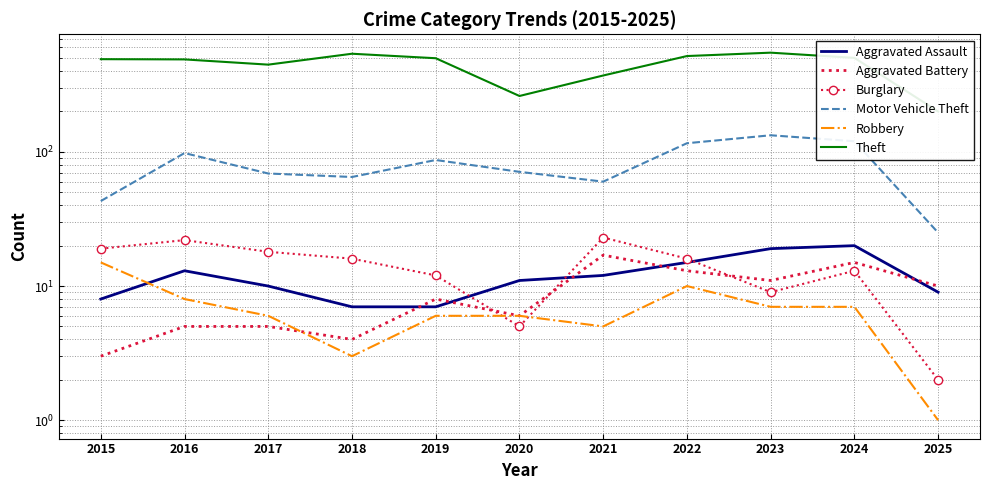

The Robbery series shows 15 at 2015. True or false?

True